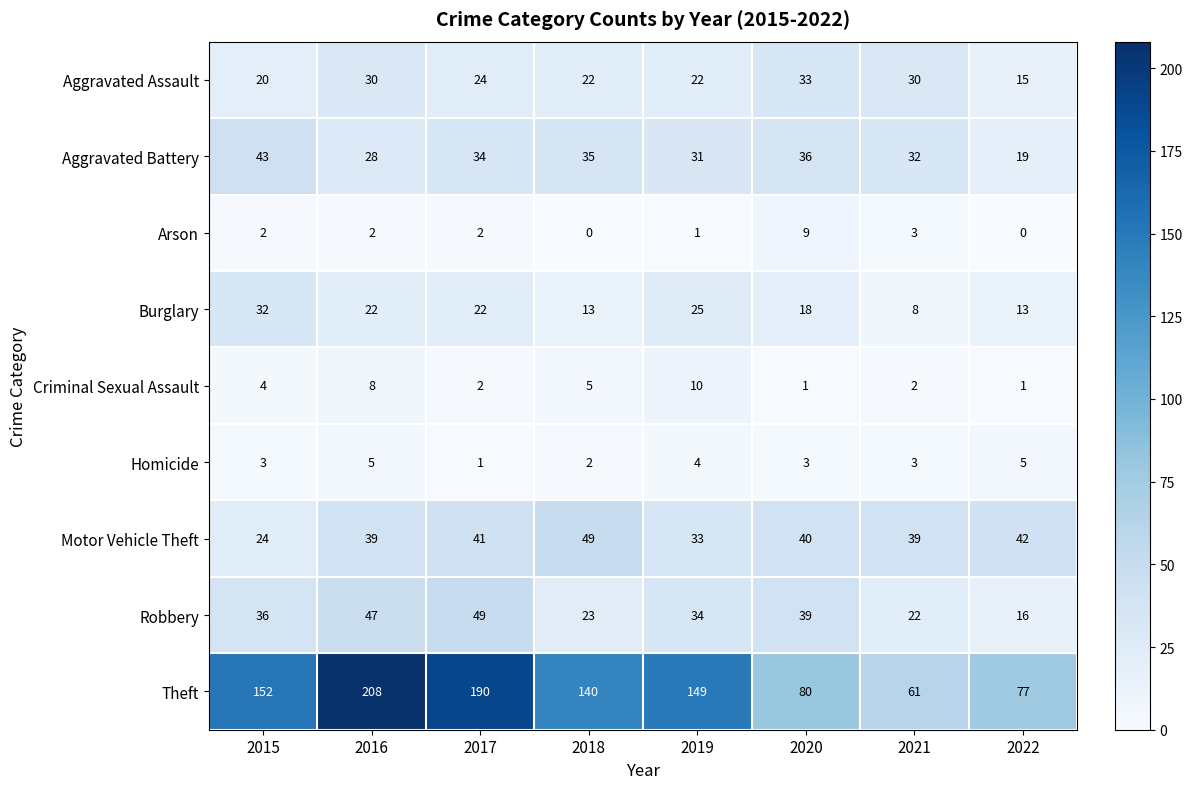

True or false: Motor Vehicle Theft has a value of 39 at 2016.

True